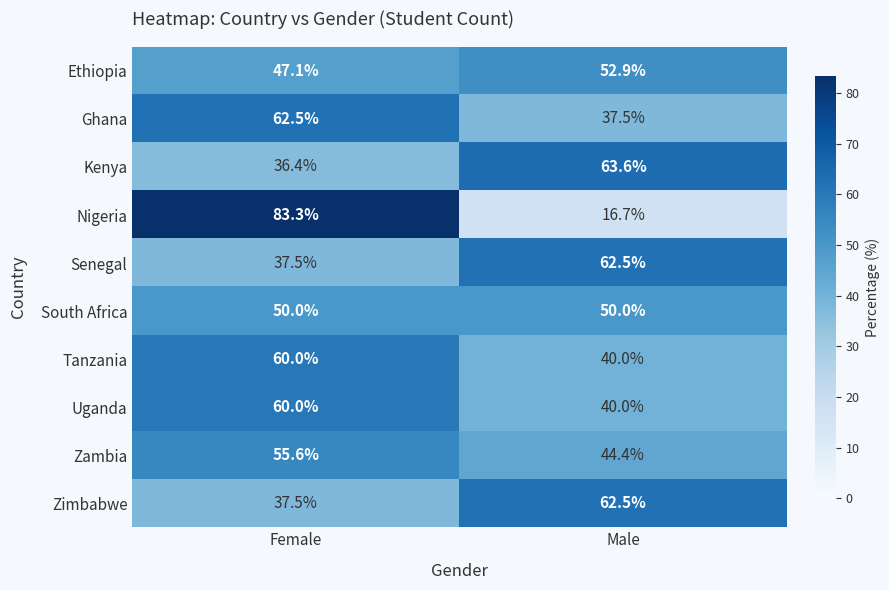

At how many categories does at least one series exceed 49?

2